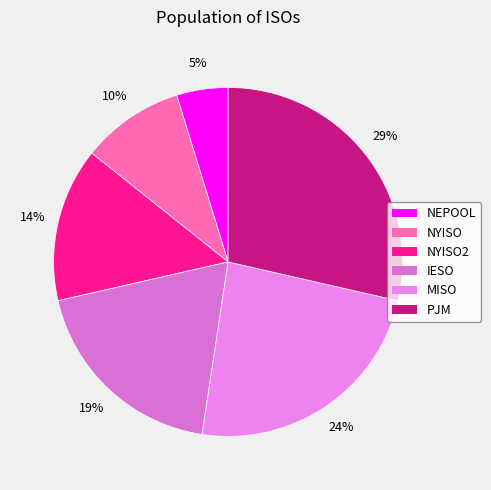

How many segments does this pie chart have?

6